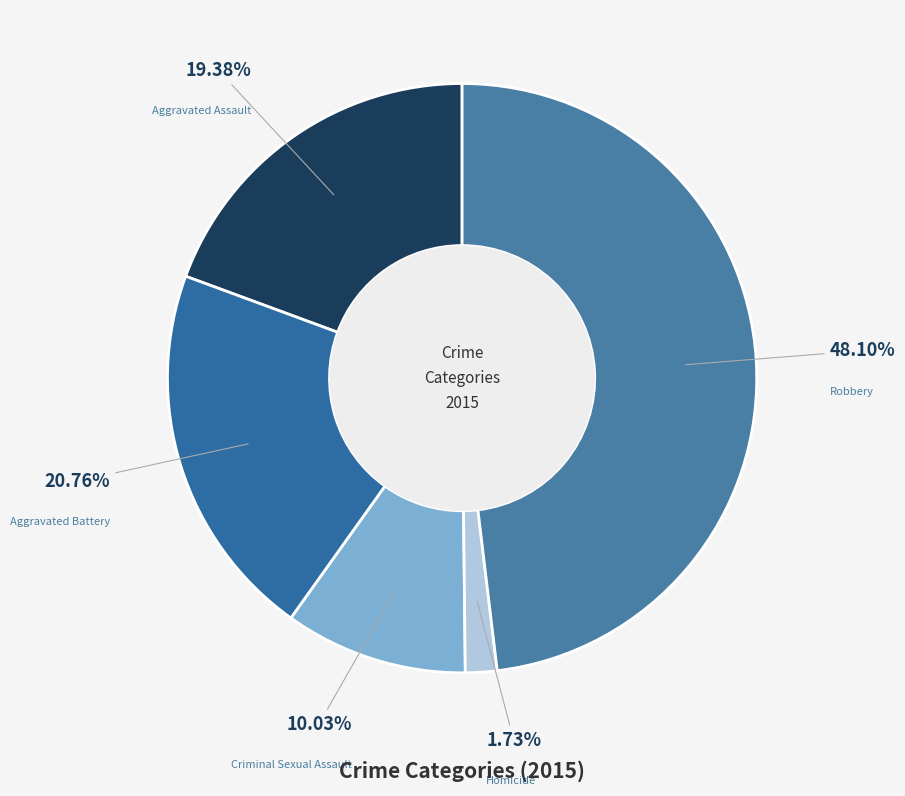

To the nearest percent, what portion does Aggravated Assault represent?

19%